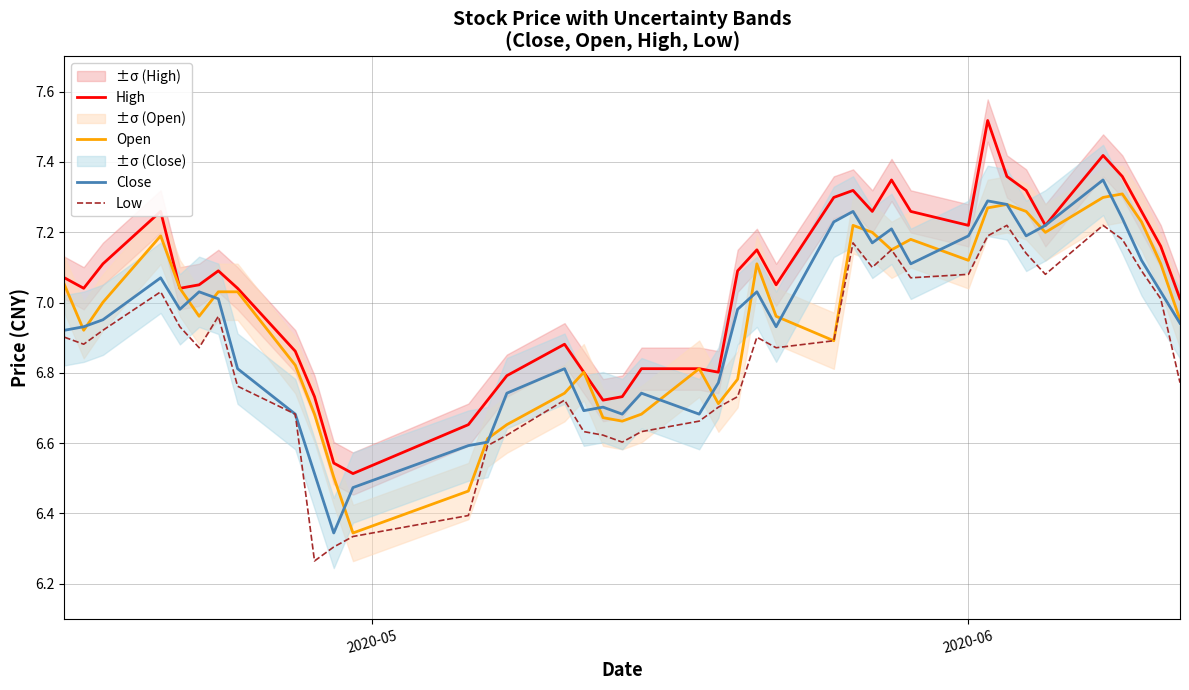

What are all the series names shown in the legend?

High, Open, Close, Low